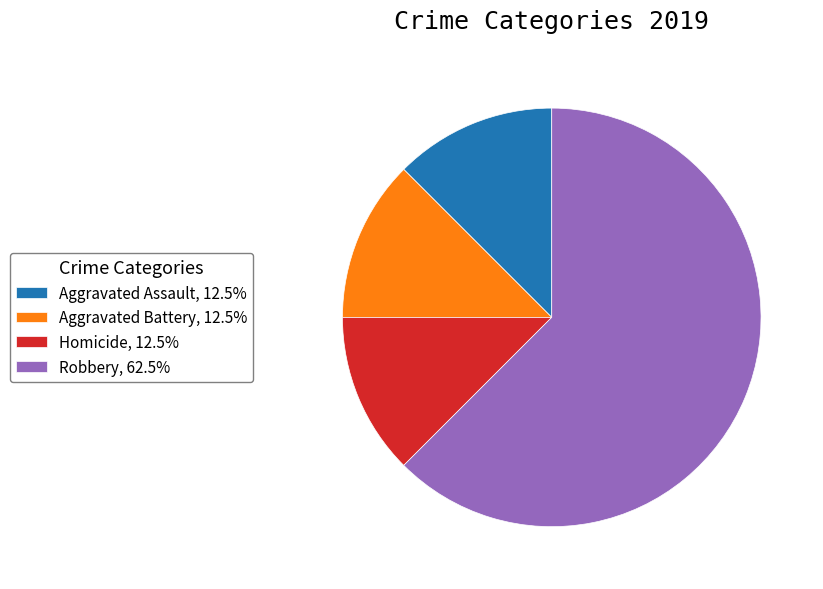

Does Aggravated Assault, 12.5% represent more than half of the total?

No